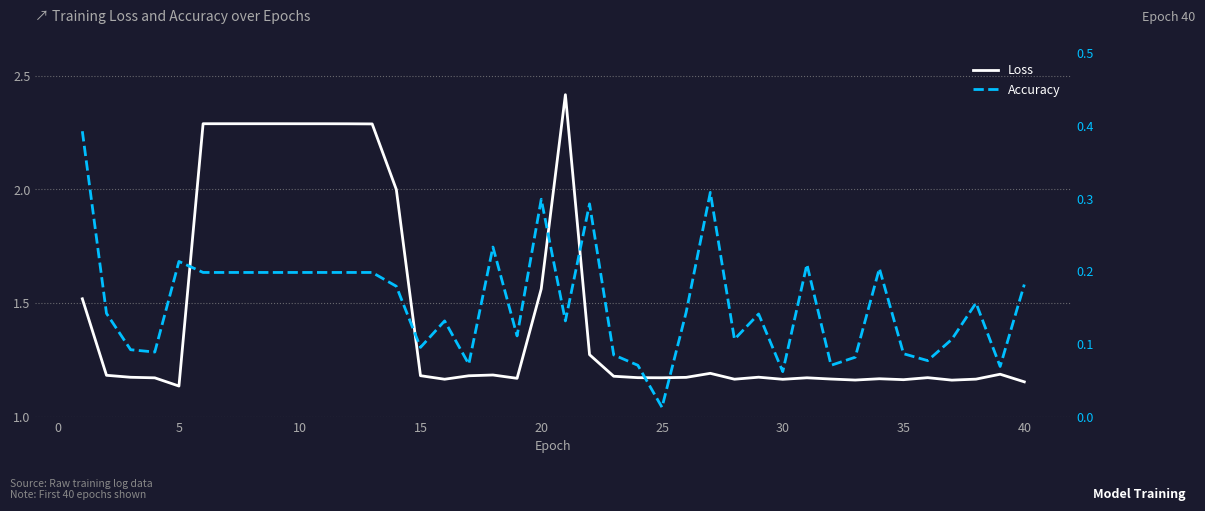

At how many categories does at least one series exceed 1?

40